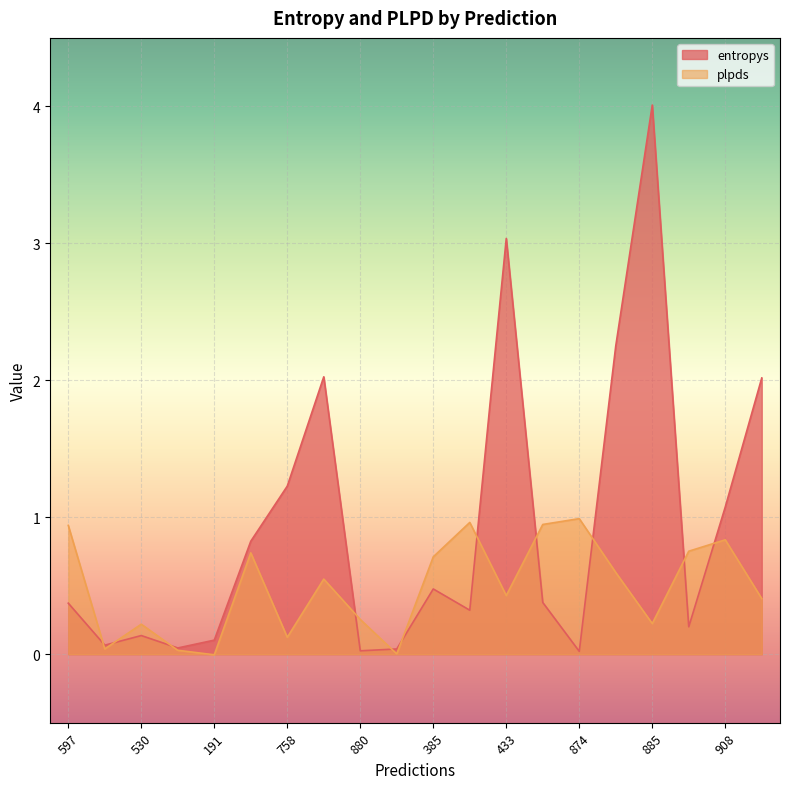

What are all the series names shown in the legend?

entropys, plpds